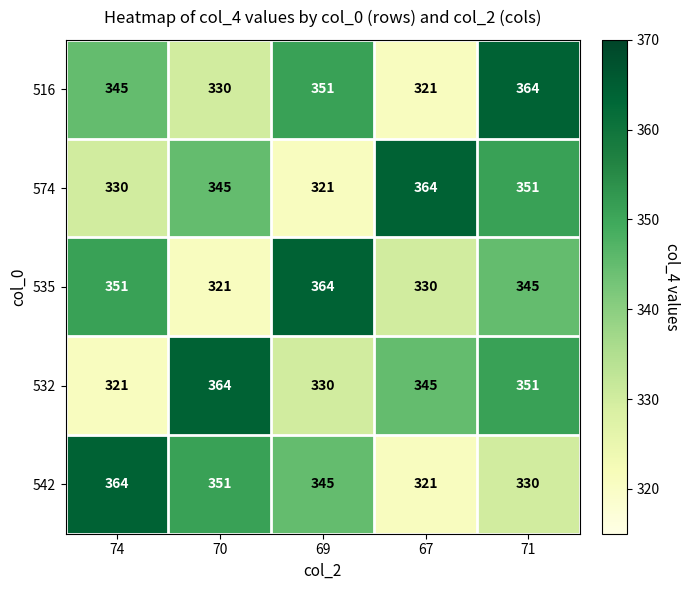

Reading left to right, transcribe all the data shown in this chart.

516: 345	330	351	321	364
574: 330	345	321	364	351
535: 351	321	364	330	345
532: 321	364	330	345	351
542: 364	351	345	321	330